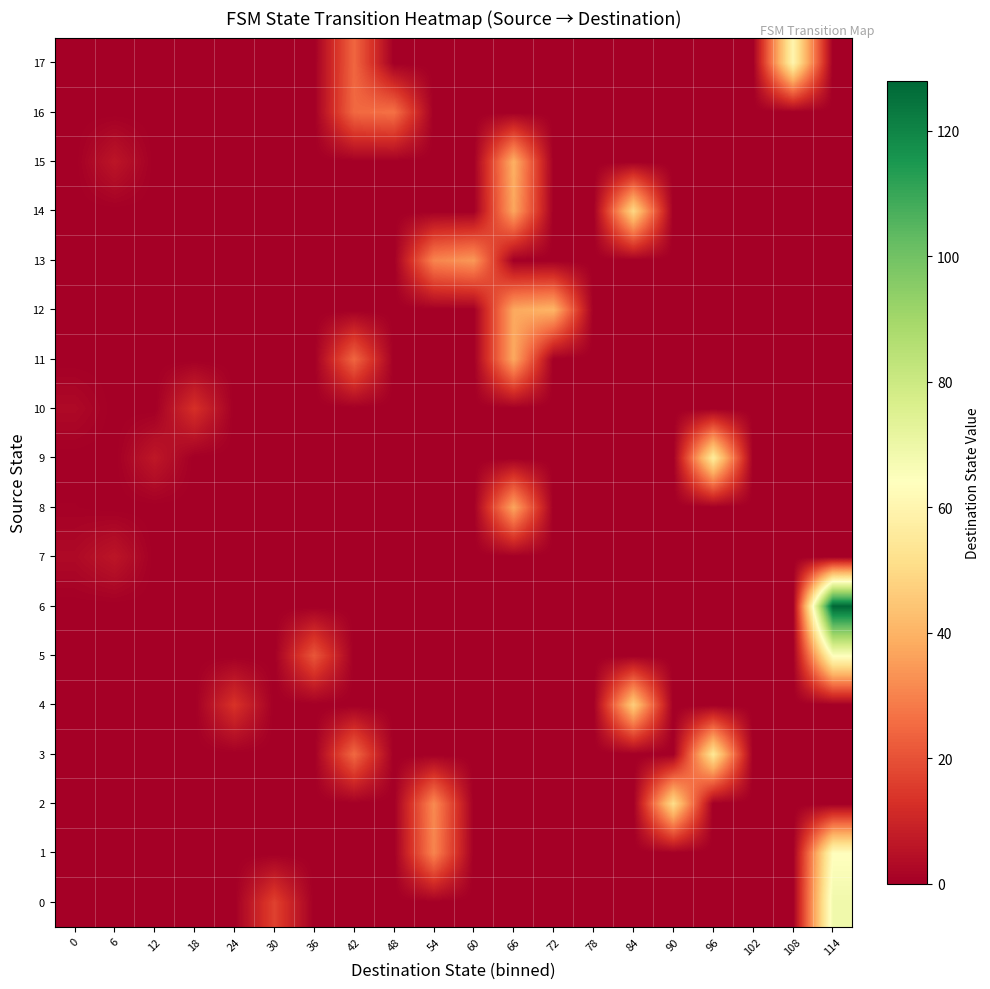

Which label corresponds to the largest value in the chart?

114